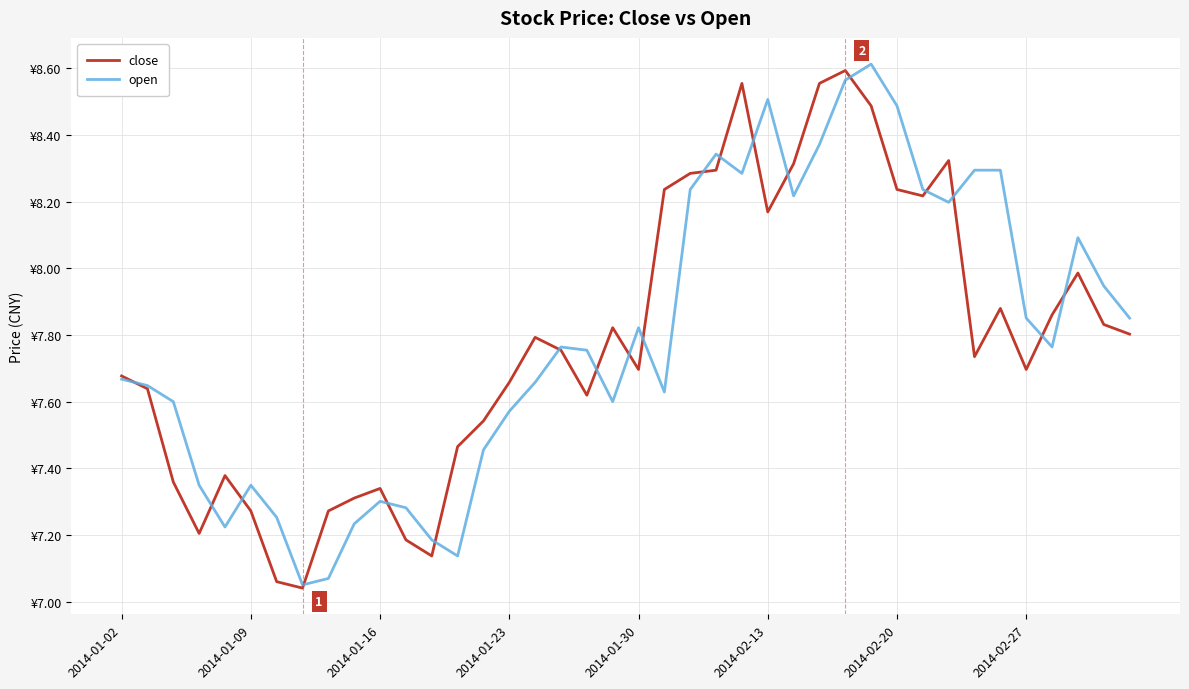

Does the chart have visible grid lines?

Yes